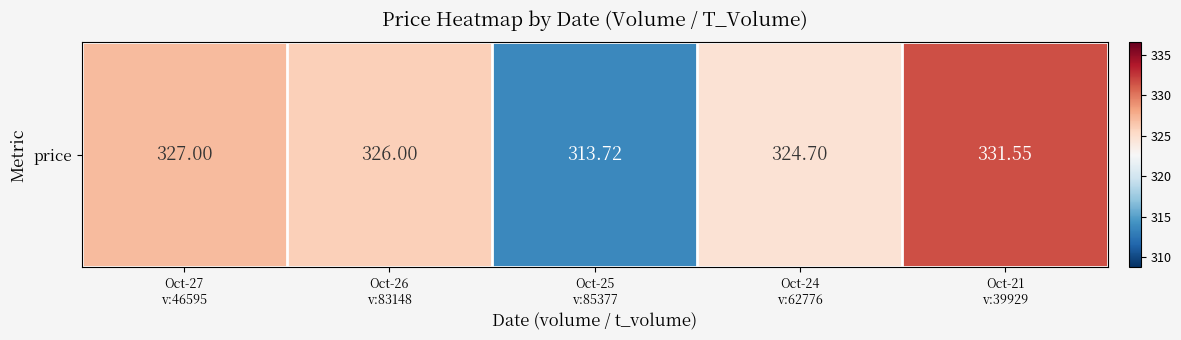

Rank the categories by value from highest to lowest.

Oct-21
v:39929, Oct-27
v:46595, Oct-26
v:83148, Oct-24
v:62776, Oct-25
v:85377